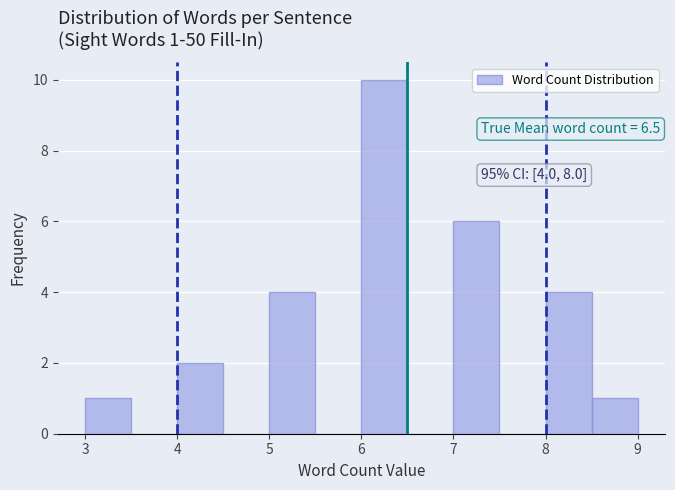

Over which range of the x-axis is the bar tallest?

6.0 to 6.5